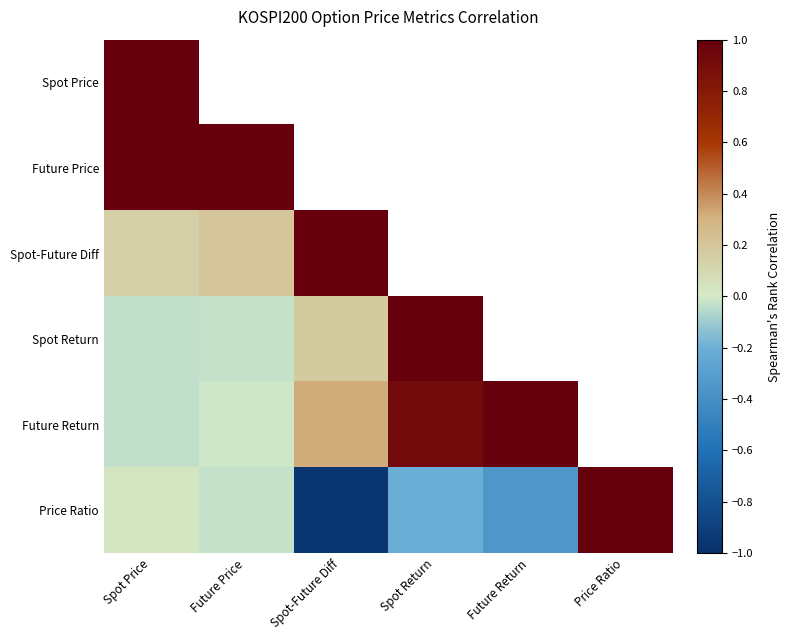

At which label does Price Ratio first exceed 0?

Spot Price